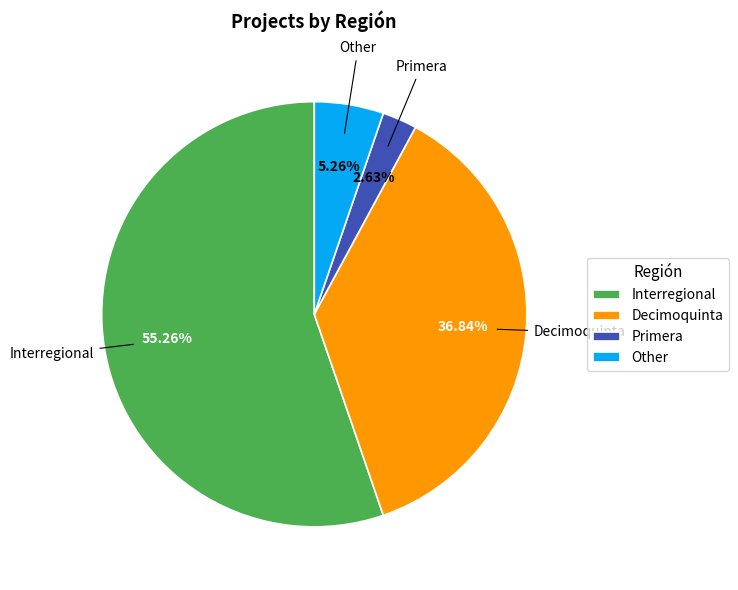

What percentage is NOT represented by Interregional?

44.7%